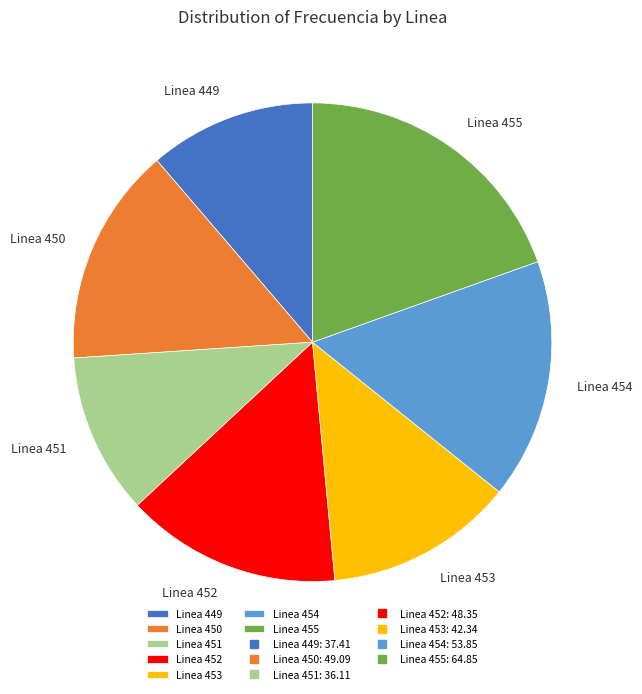

Which slice is the largest?

Linea 455